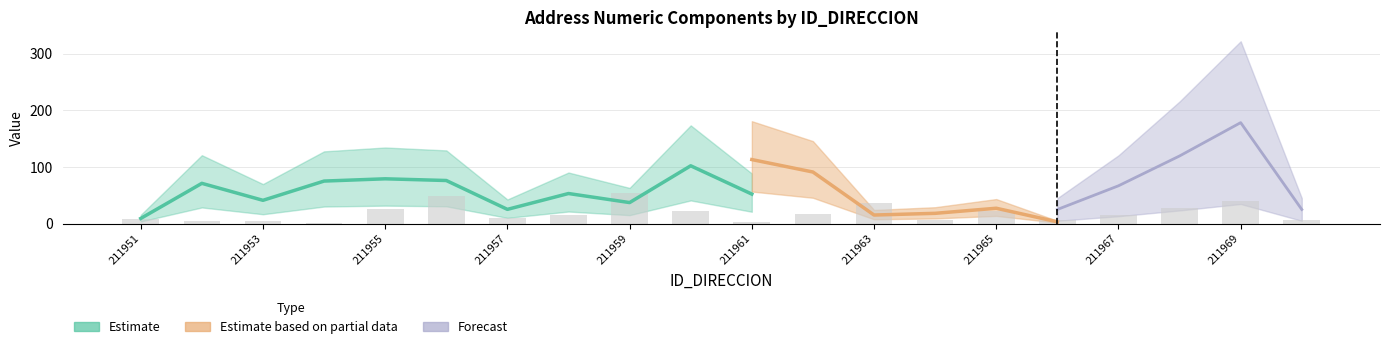

The NUMERO_VIA_GENERADORA_DIRECCION series shows 5 at 211966. True or false?

False